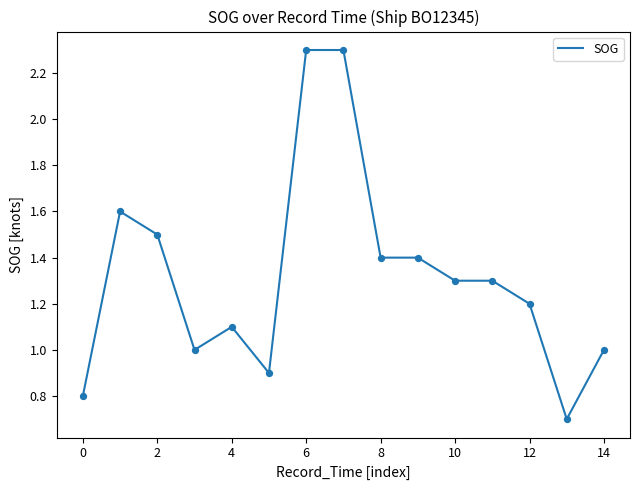

What is the difference between the maximum and minimum values?

1.6